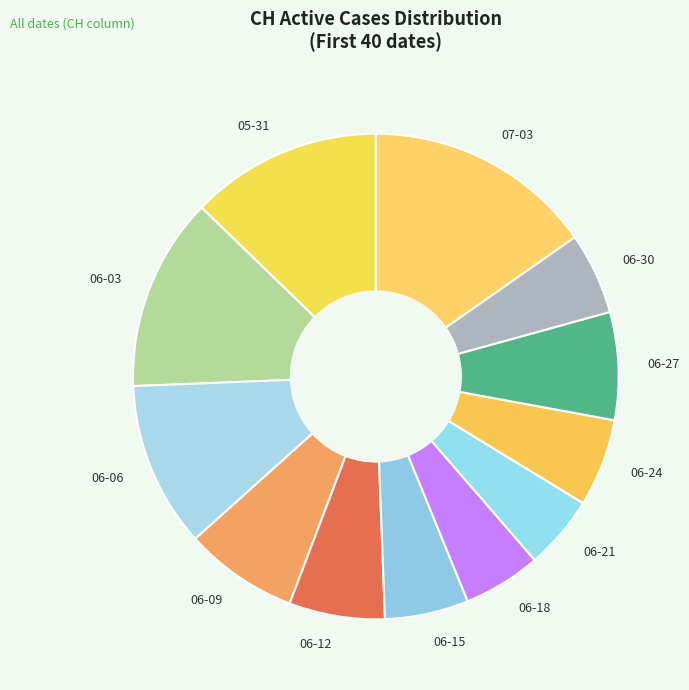

What is the largest slice in the pie chart?

07-03